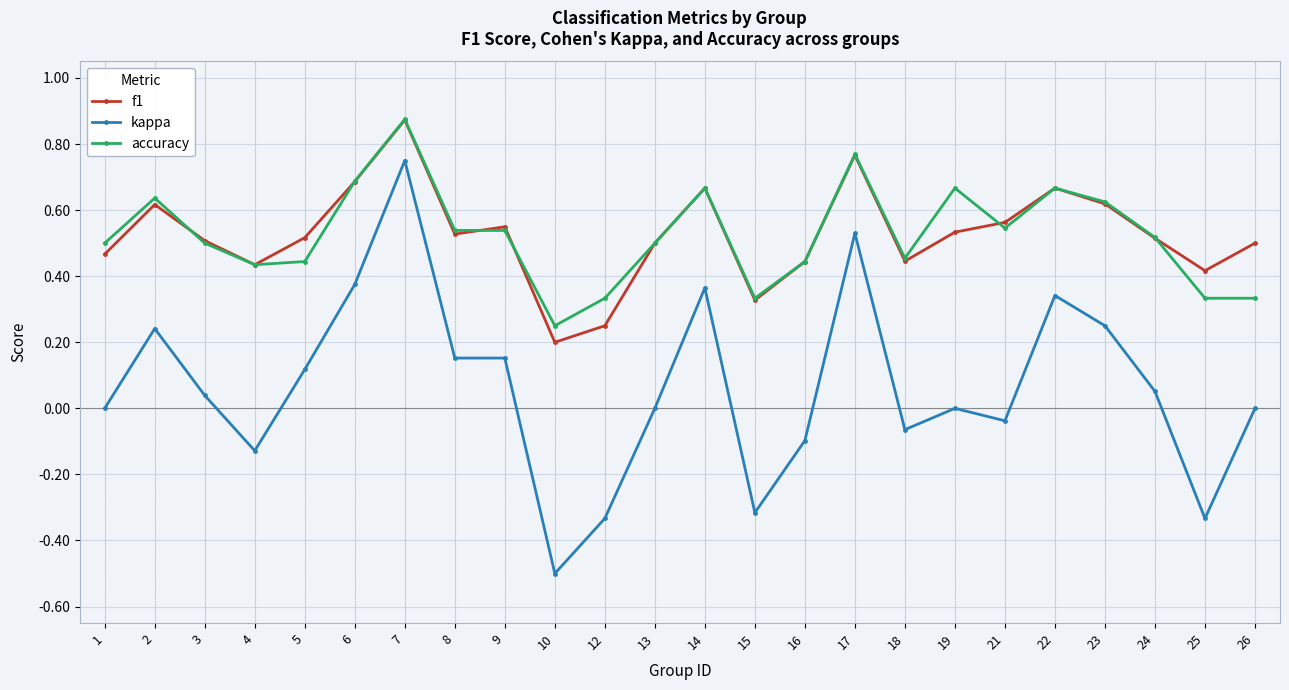

How many accuracy values are between 0 and 1?

24